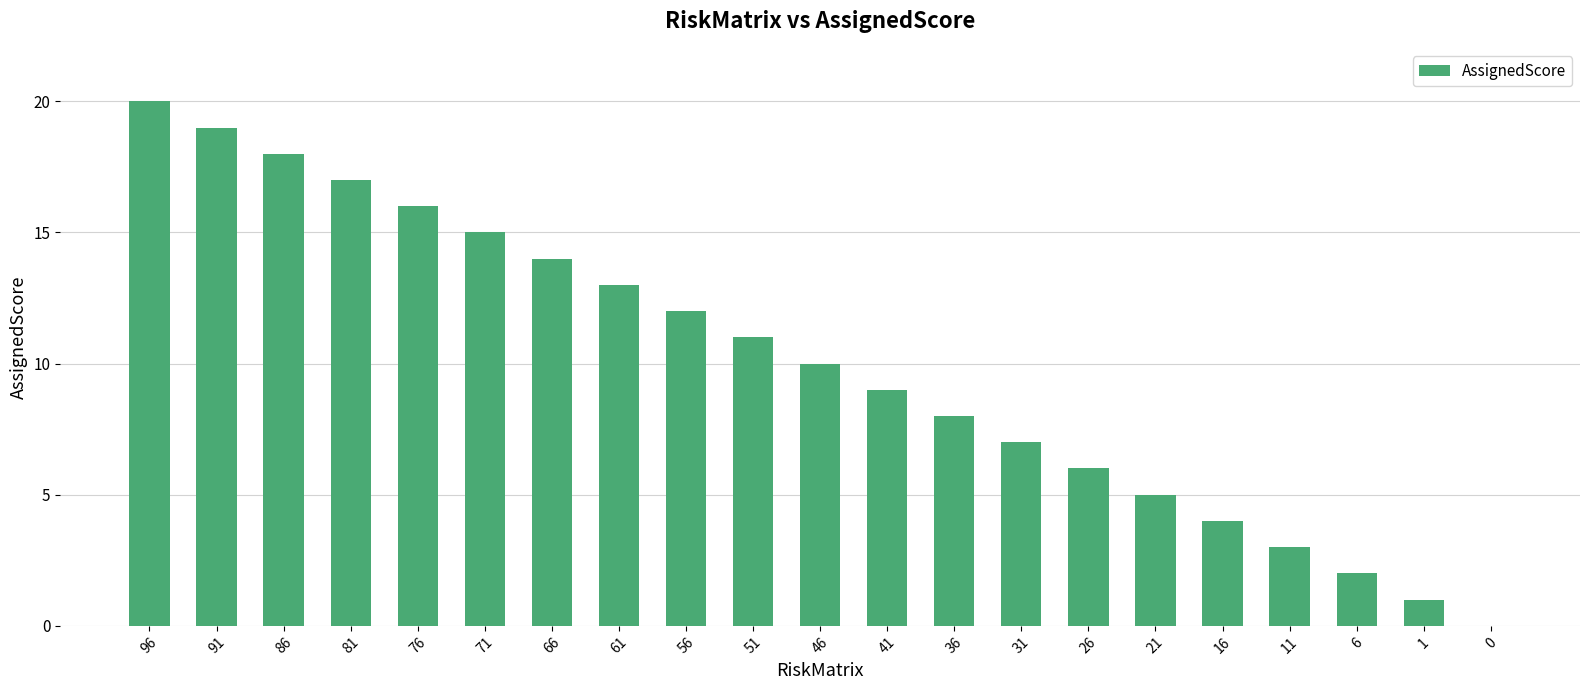

The chart shows a value of 5 at 36. True or false?

False